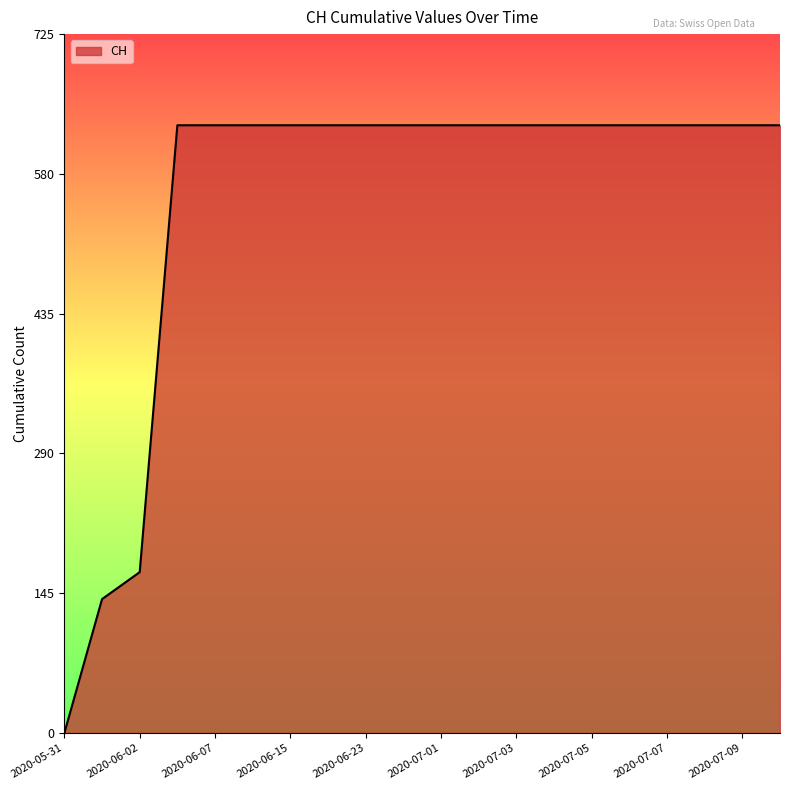

Does the chart display data point markers on the line(s)?

No